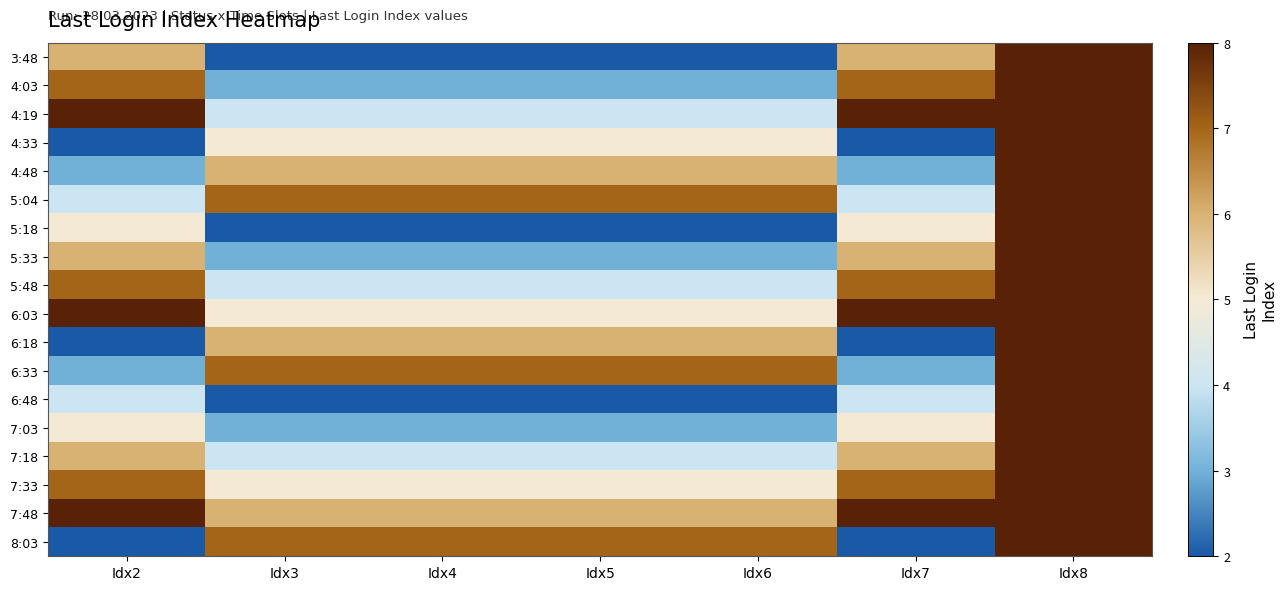

Which series has the largest range (max minus min)?

3:48